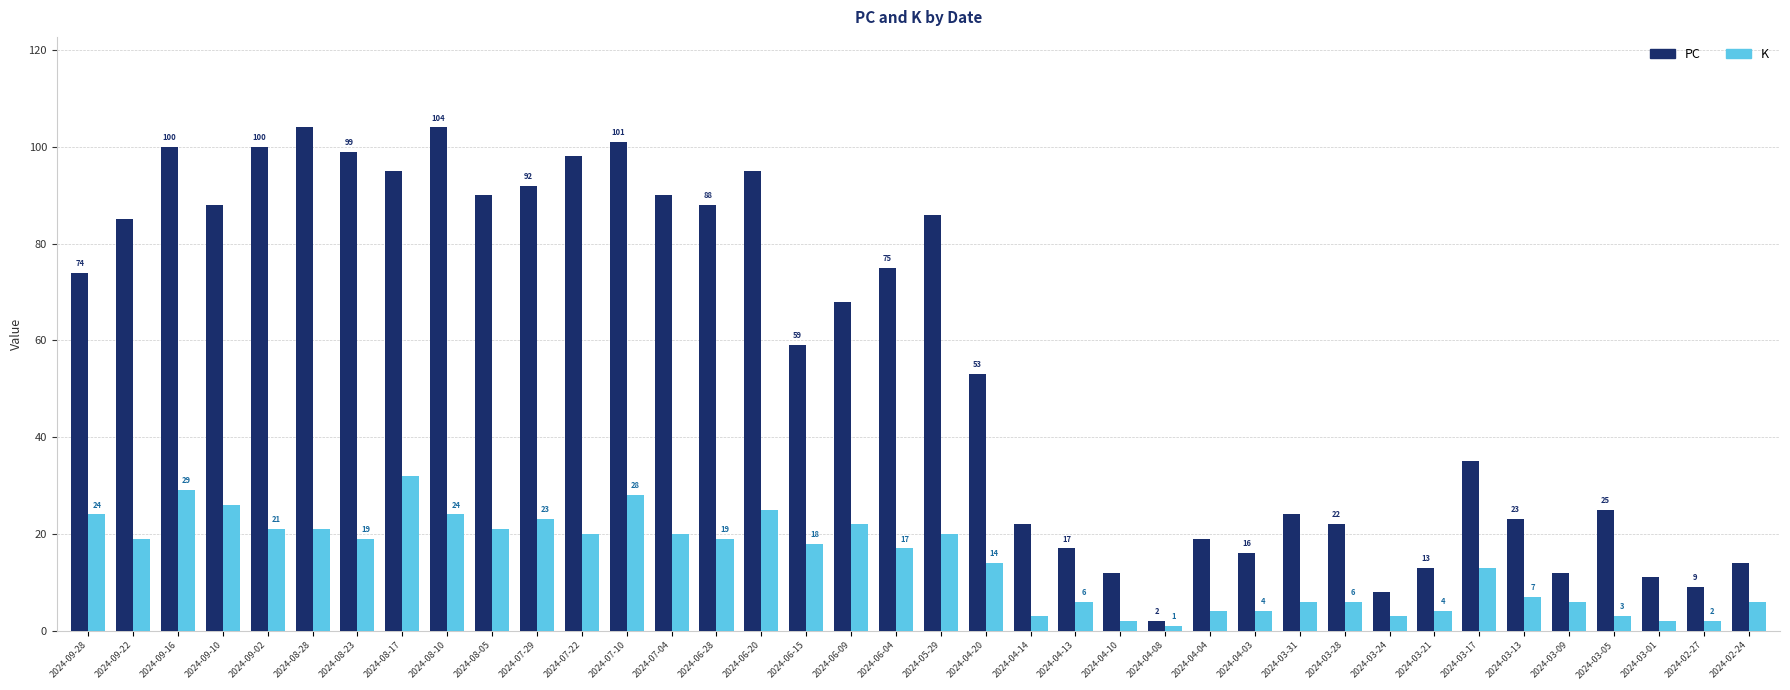

Rank the series by their average value, from lowest to highest.

K, PC